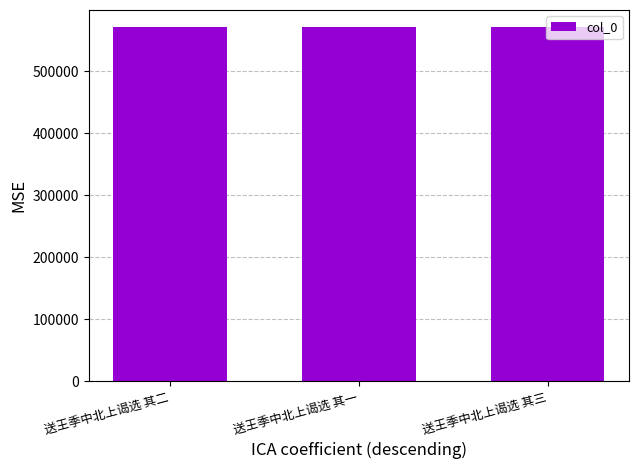

How many bars are there in total?

3